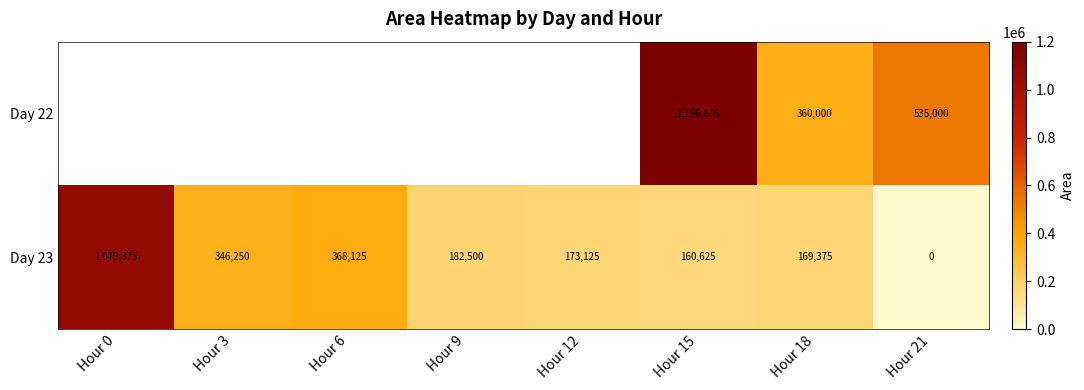

The Day 23 series shows 346250 at Hour 3. True or false?

True